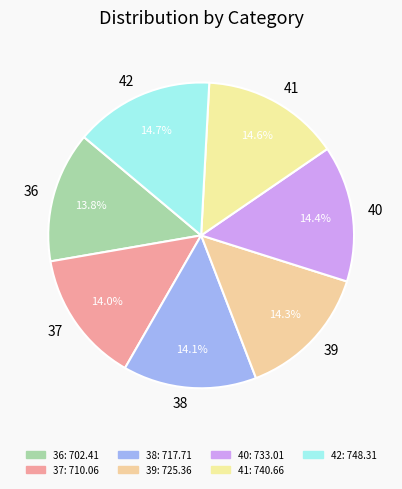

How many segments does this pie chart have?

7